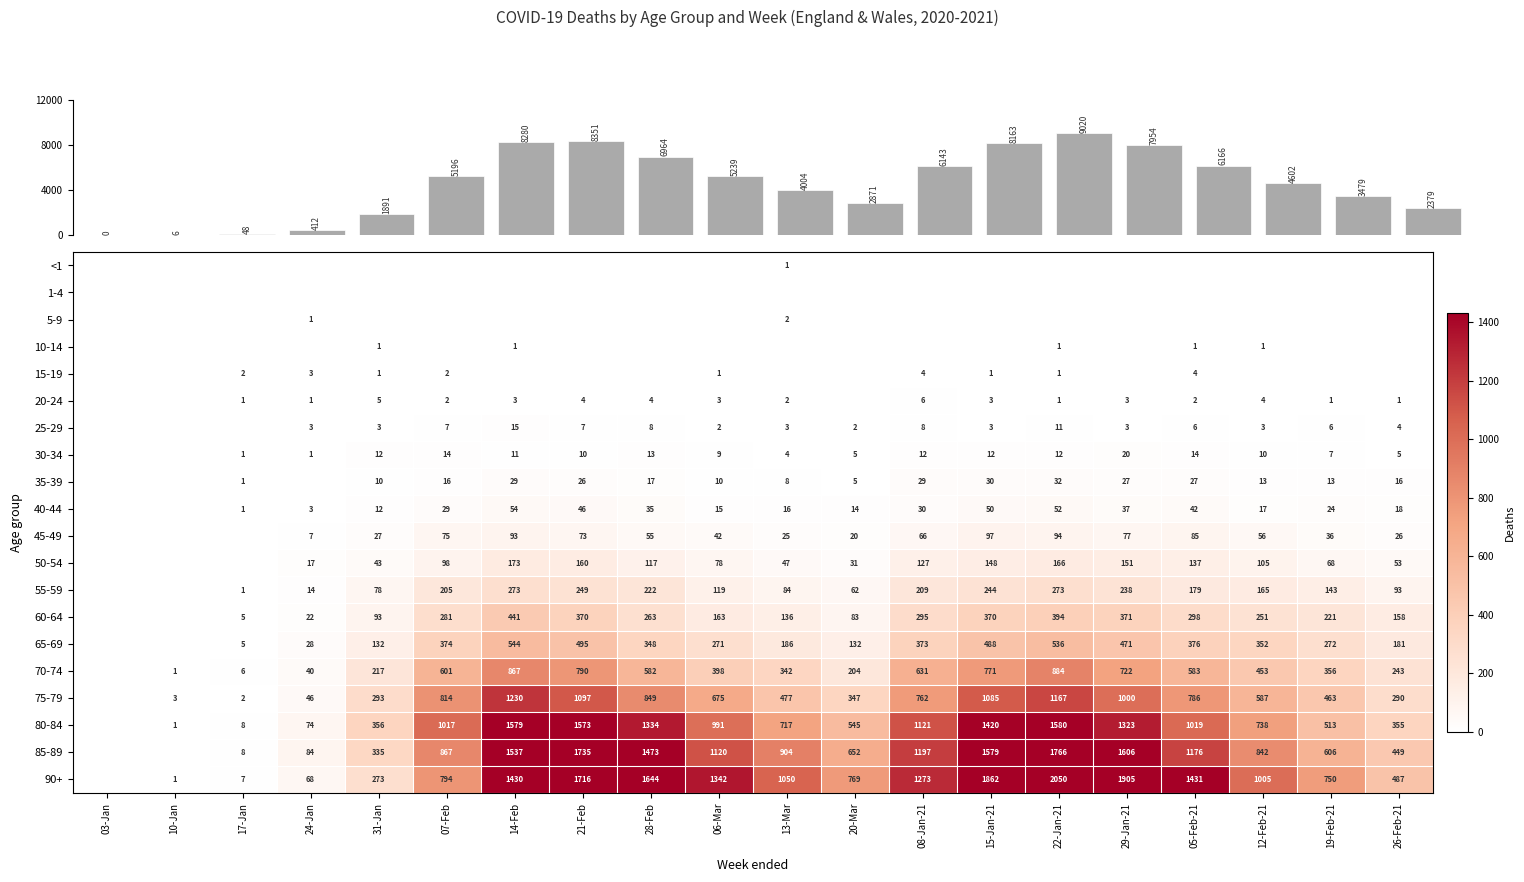

Is the value of 45-49 at 15-Jan-21 greater than the value of 35-39 at 07-Feb?

Yes